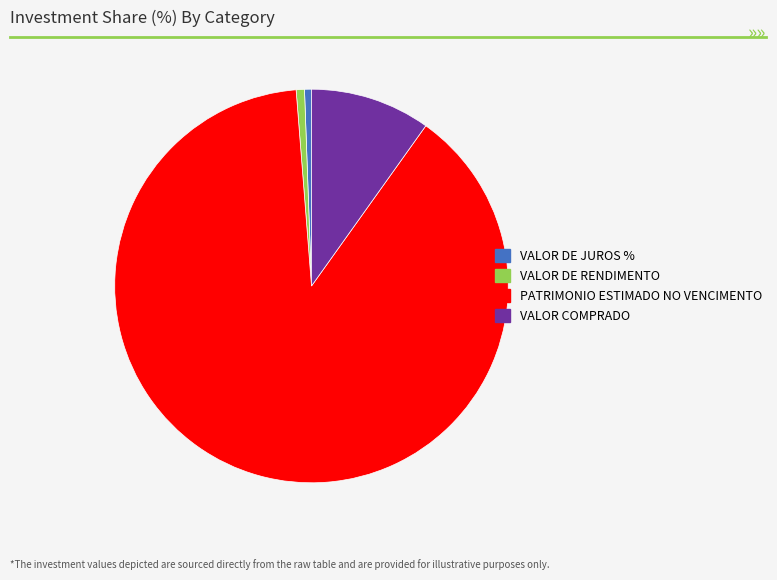

Is it true that VALOR DE JUROS % is 1% of the pie?

True